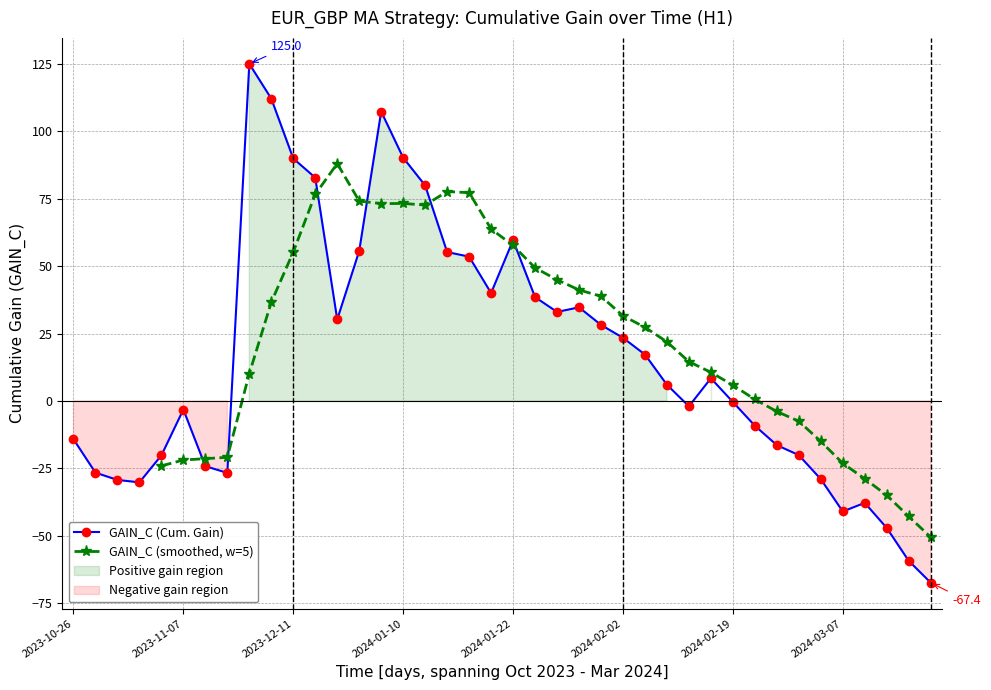

What is the difference between the maximum and minimum values?

192.4